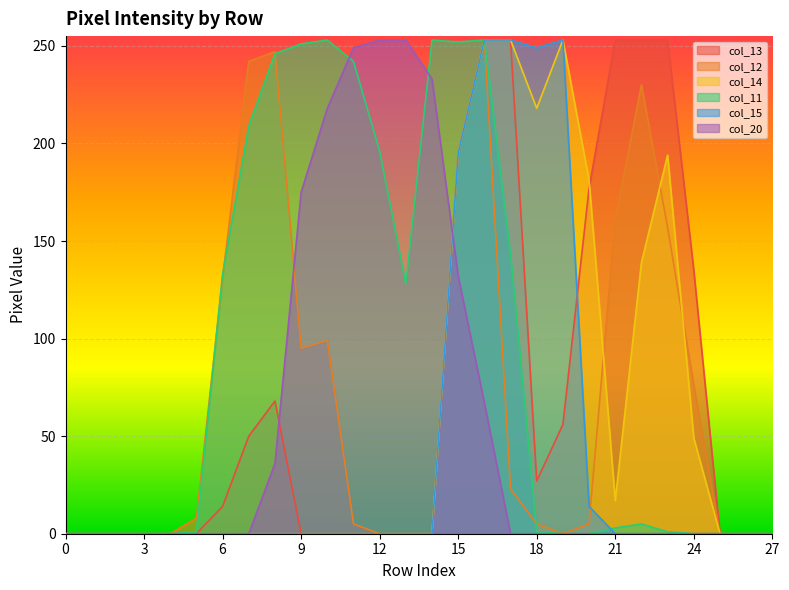

At how many categories does at least one series exceed 73?

19